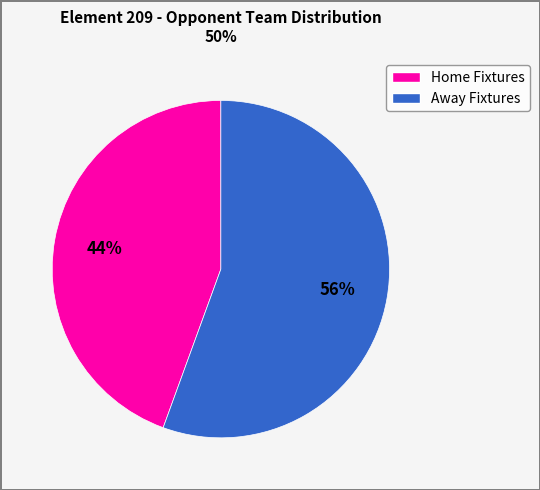

Does any single category account for the majority?

Yes